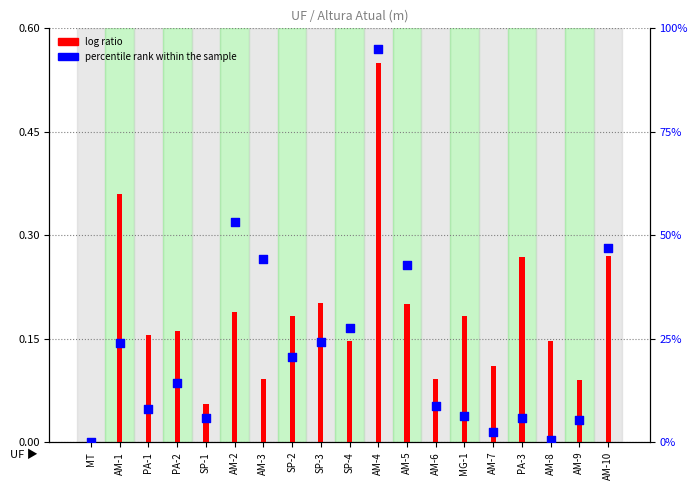

Which series contains the lowest Y value?

log ratio